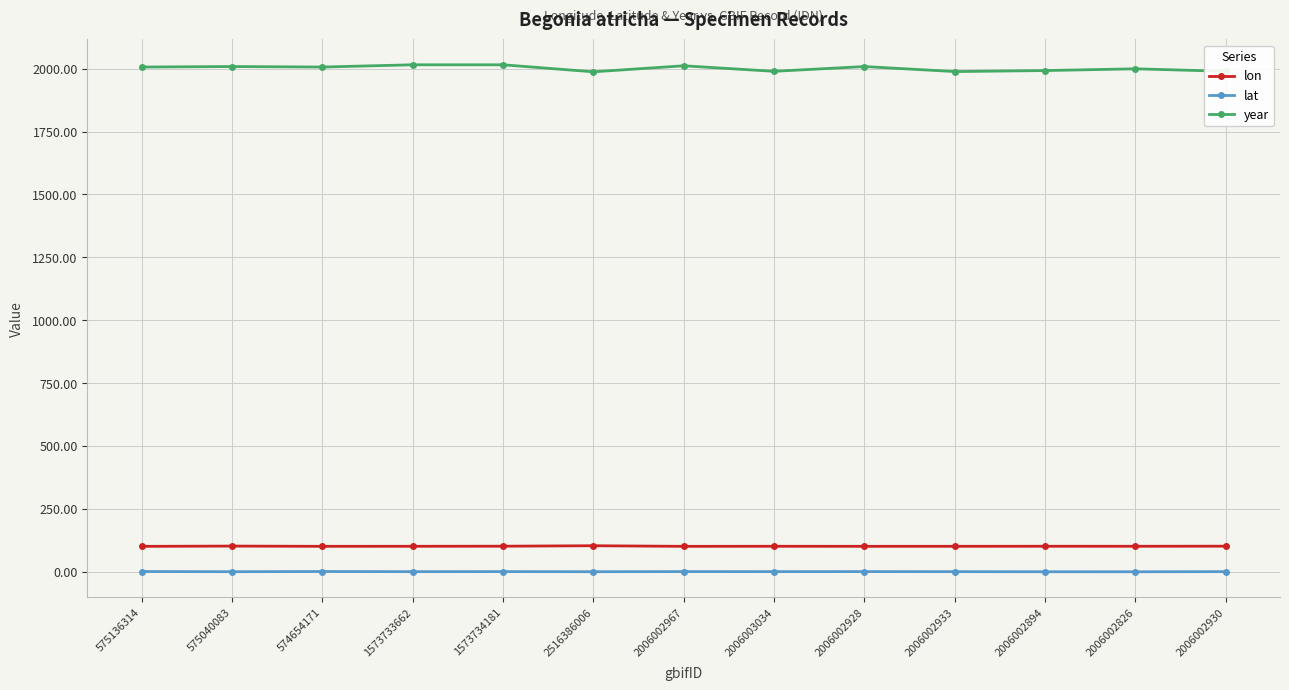

What is the sum of the year values at 2006002930 and 2006003034?

3980.0